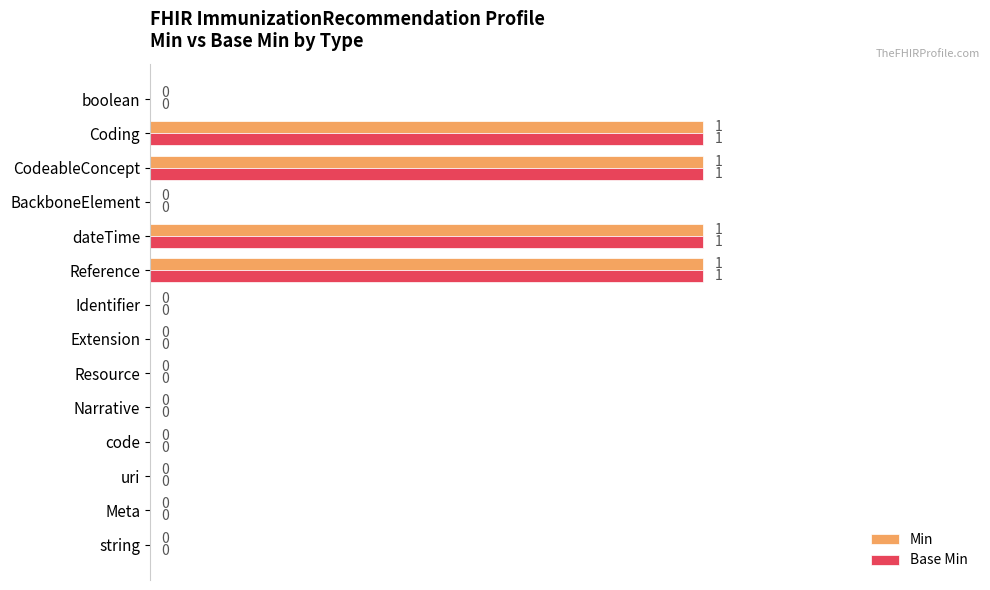

How many Min values are between 0 and 1?

14